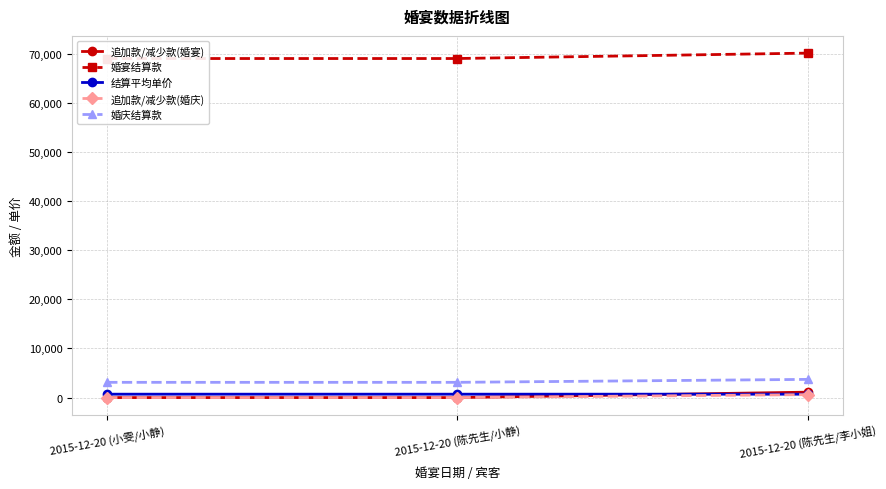

Rank the categories by 追加款/减少款(婚宴) value from lowest to highest.

2015-12-20 (小雯/小静), 2015-12-20 (陈先生/小静), 2015-12-20 (陈先生/李小姐)